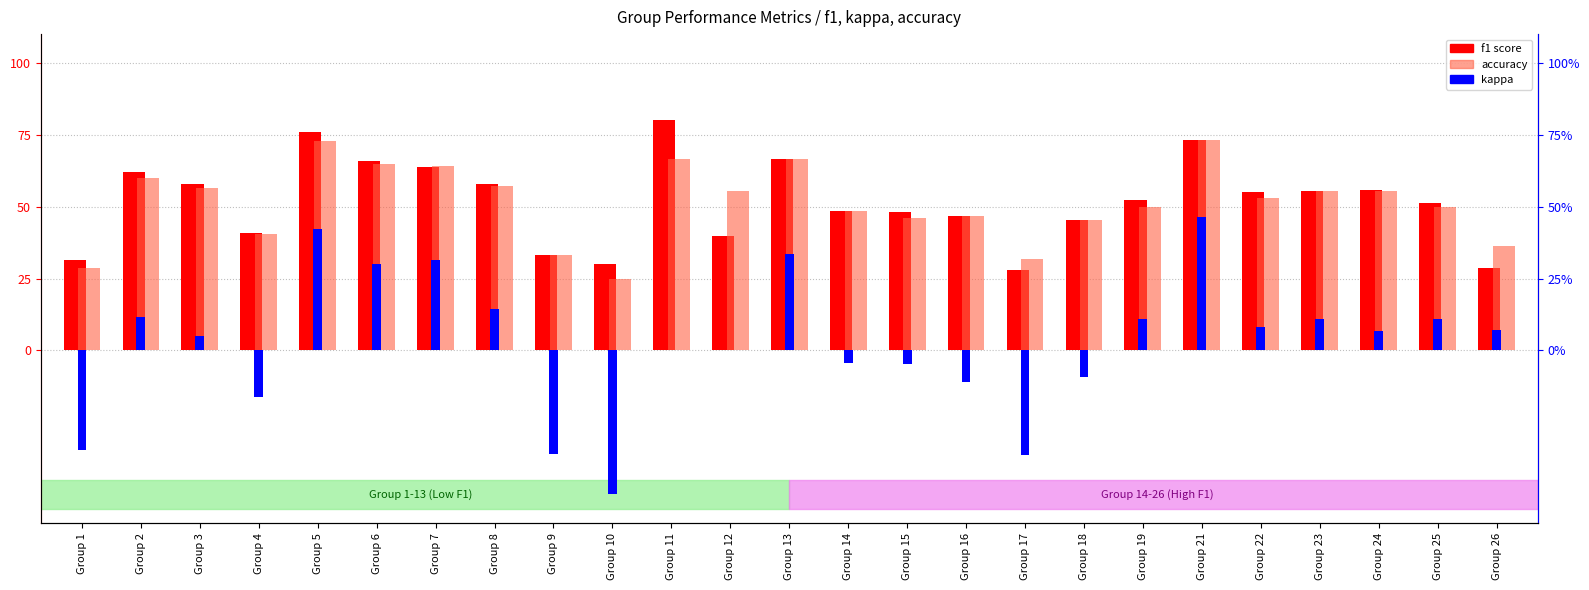

Reading left to right, extract all data points from this chart.

f1 score: 31.6	62.0	57.8	40.9	75.8	65.8	63.7	58.0	33.3	30.0	80.0	39.7	66.7	48.4	48.1	46.7	28.1	45.5	52.4	73.3	55.0	55.6	56.0	51.3	28.7
accuracy: 28.6	60.0	56.5	40.6	72.7	65.0	64.3	57.1	33.3	25.0	66.7	55.6	66.7	48.4	46.2	46.7	31.8	45.5	50.0	73.3	52.9	55.6	55.3	50.0	36.4
kappa: -34.6	11.8	5.0	-16.0	42.1	30.0	31.4	14.3	-36.1	-50.0	0.0	0.0	33.6	-4.2	-4.6	-11.1	-36.4	-9.1	11.1	46.4	8.1	10.8	6.8	10.9	7.2